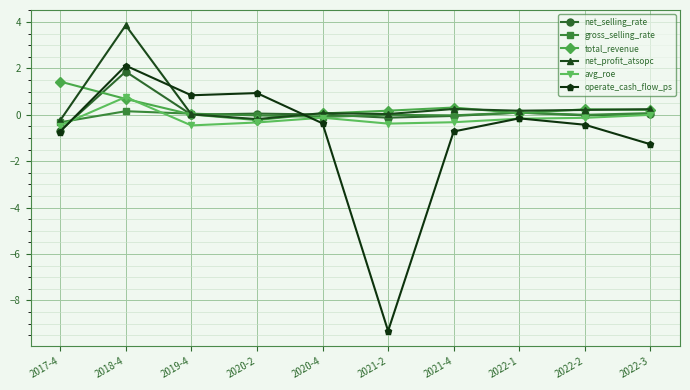

True or false: gross_selling_rate has more than 1 points higher than both neighbors.

True